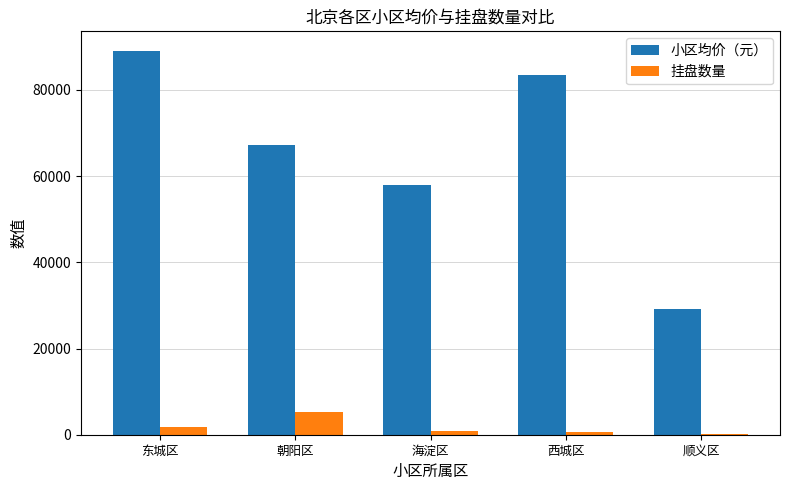

Between 西城区 and 顺义区, which series saw the biggest shift?

小区均价（元）